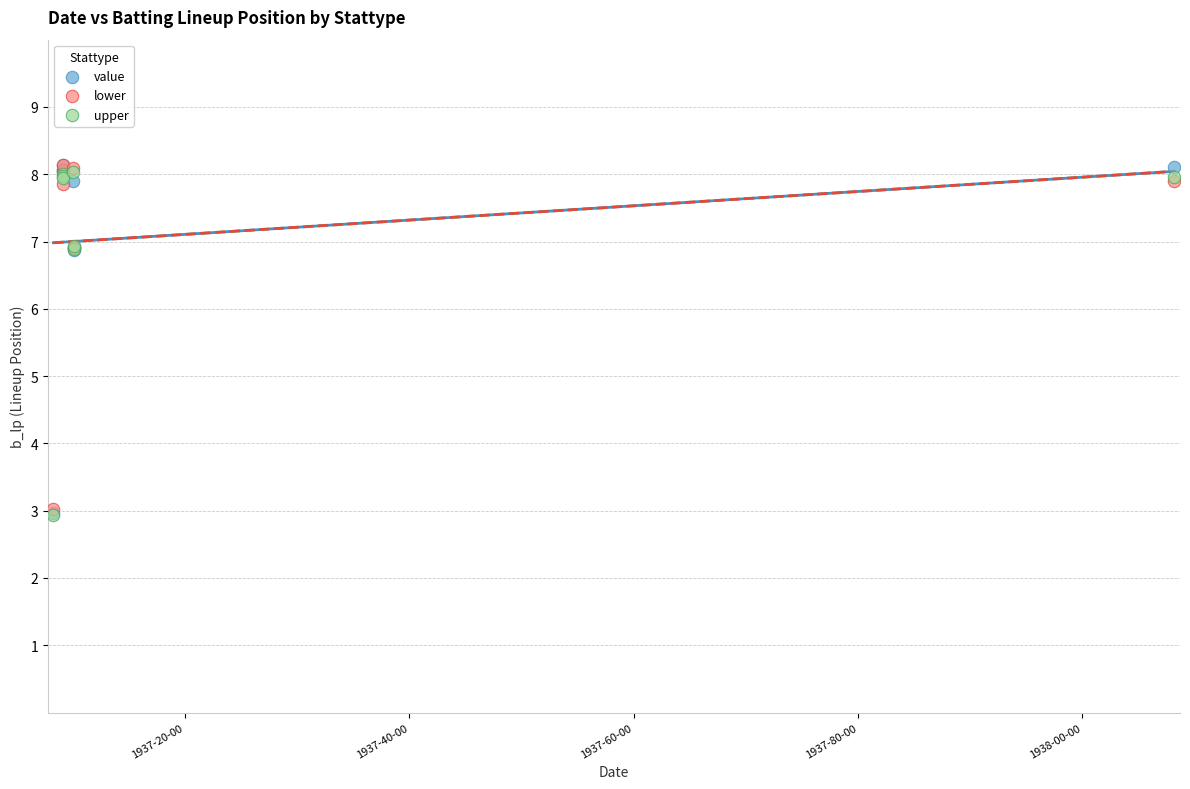

What are all the series names shown in the legend?

value, lower, upper